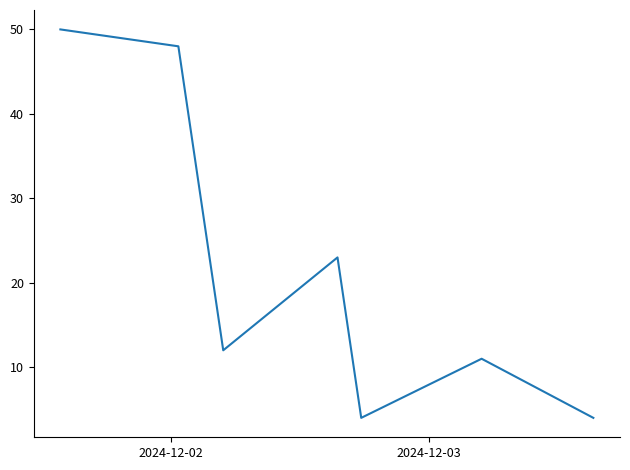

True or false: there are more than 1 points higher than both neighbors.

True